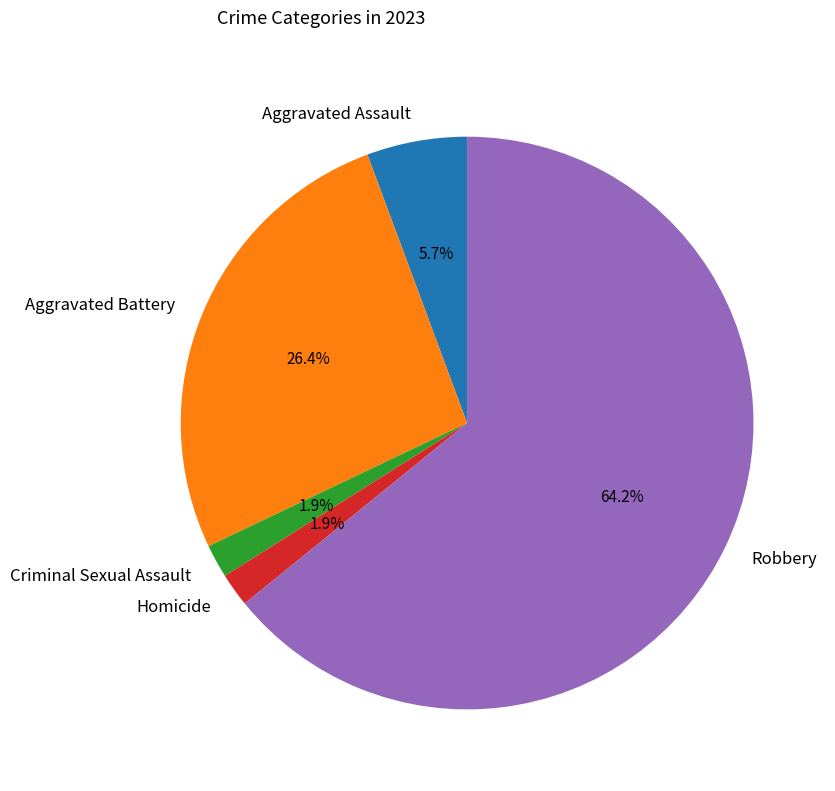

What is the largest slice in the pie chart?

Robbery